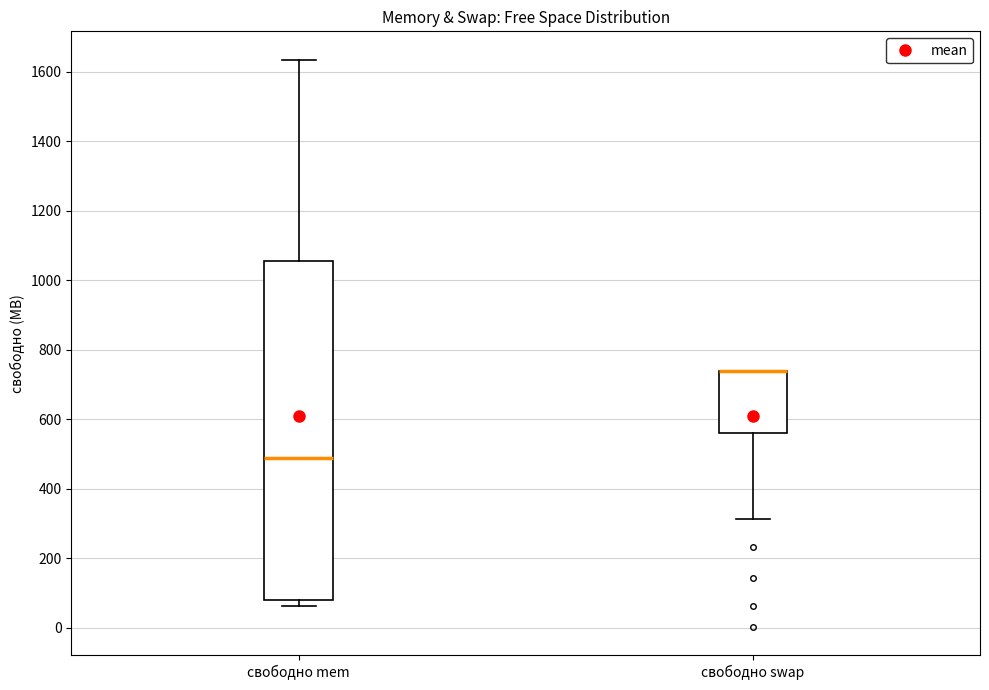

Reading left to right, transcribe this box plot: for each box, give where its median line is, the range the box spans, and where its two whiskers end, as read against the y-axis. The values are not printed on the chart, so give them approximately, as read against the axis.

свободно mem: median 480, box 80 to 1060, whiskers 60 to 1640
свободно swap: median 740 (drawn on the box's upper edge), box 560 to 740, whiskers 320 to 740